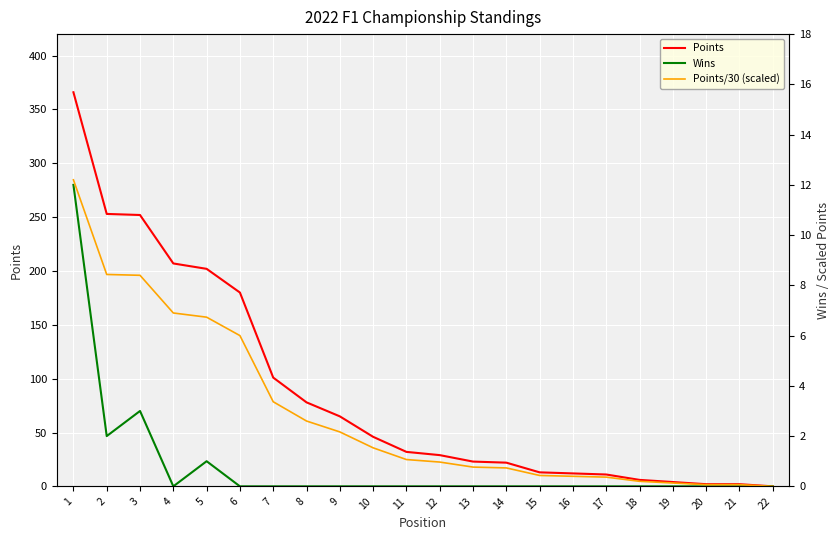

What is the difference between the maximum and minimum values in the Wins series?

12.0